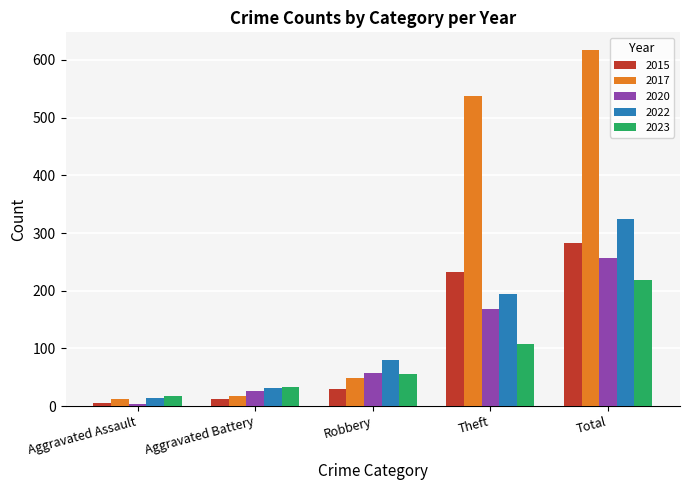

Which series has the widest spread of values?

2017